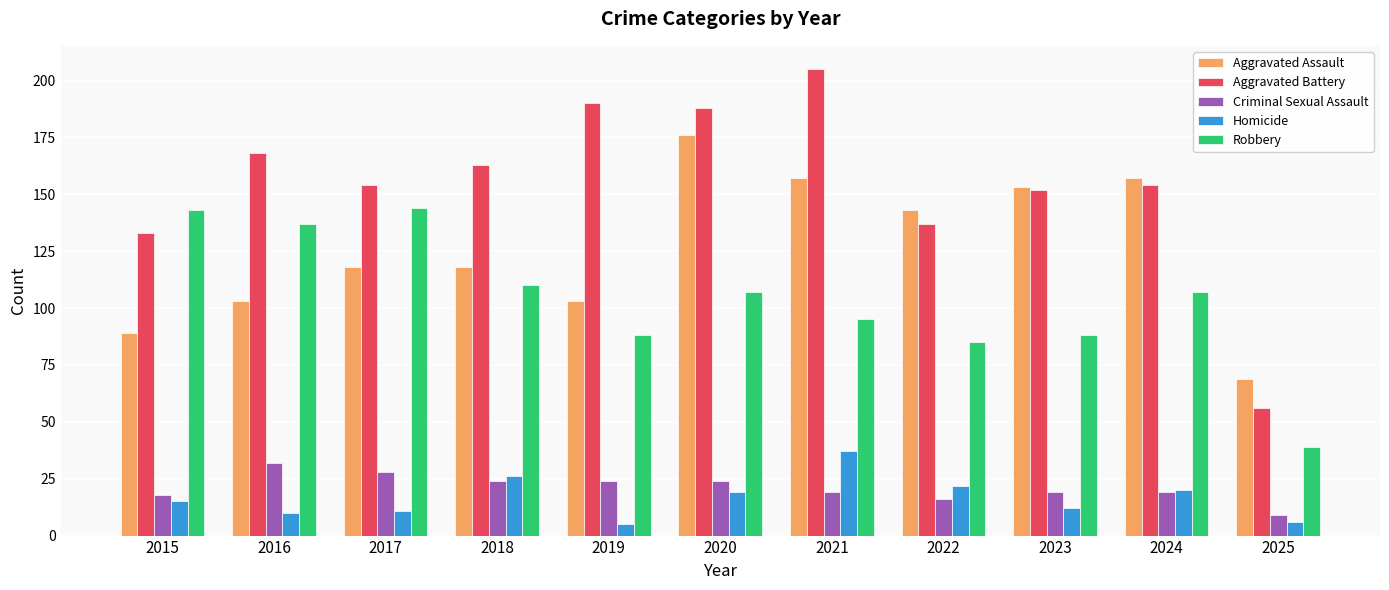

Which category has the highest value in the Homicide series?

2021